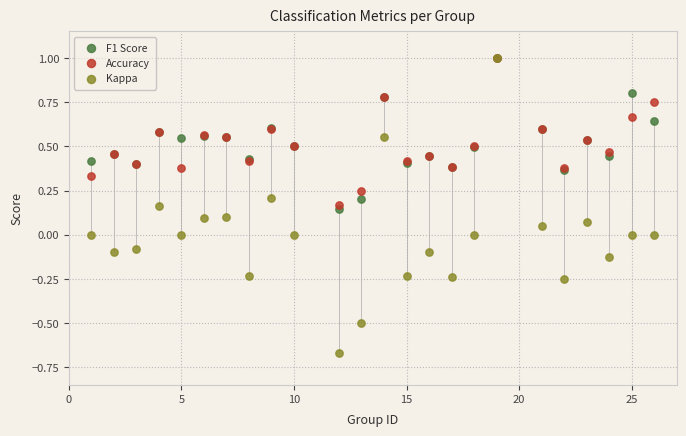

What are all the series names shown in the legend?

F1 Score, Accuracy, Kappa